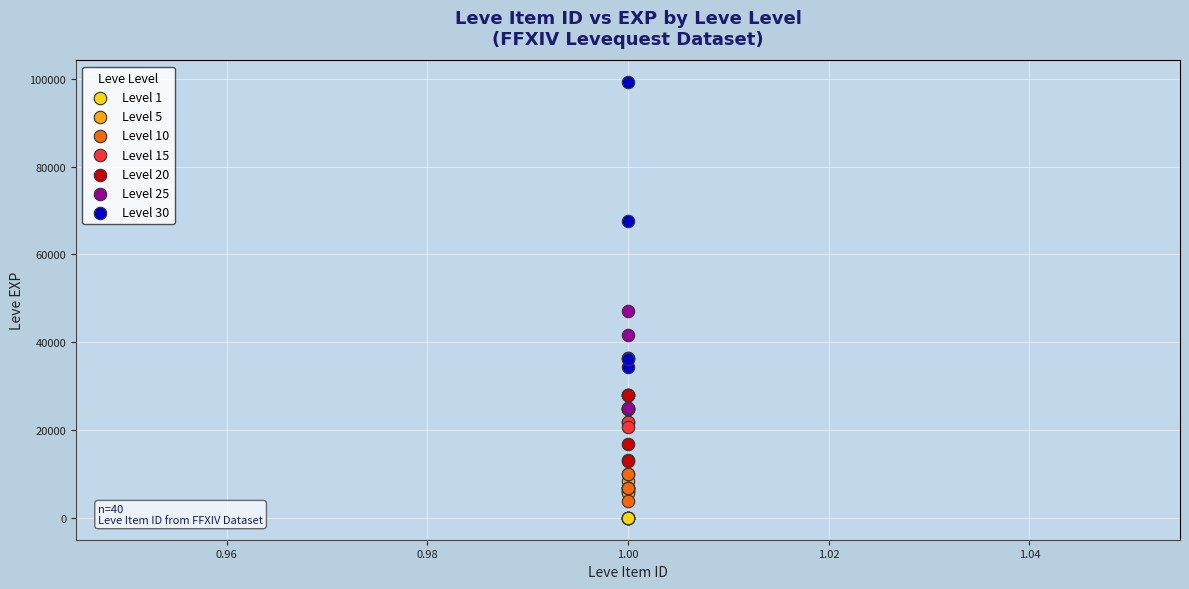

Which series reaches the maximum Y coordinate?

Level 30